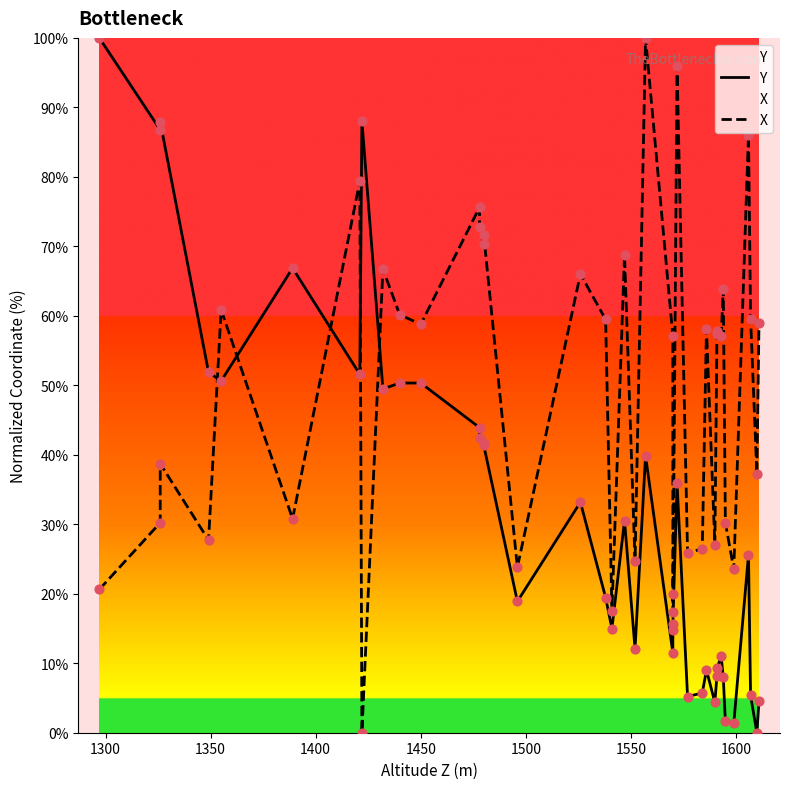

Which series contains the highest Y value?

Y